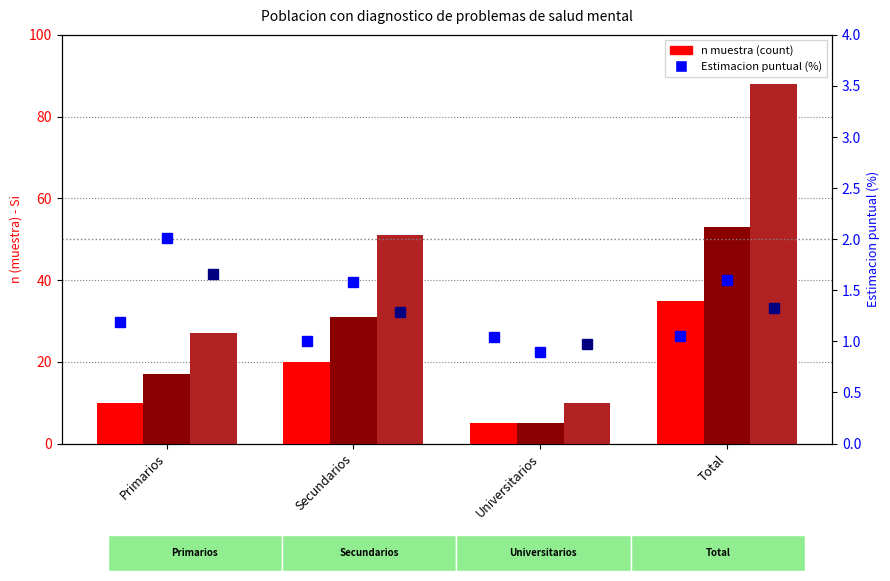

What is the difference between the maximum and minimum values in the Mujer (n muestra) series?

48.0